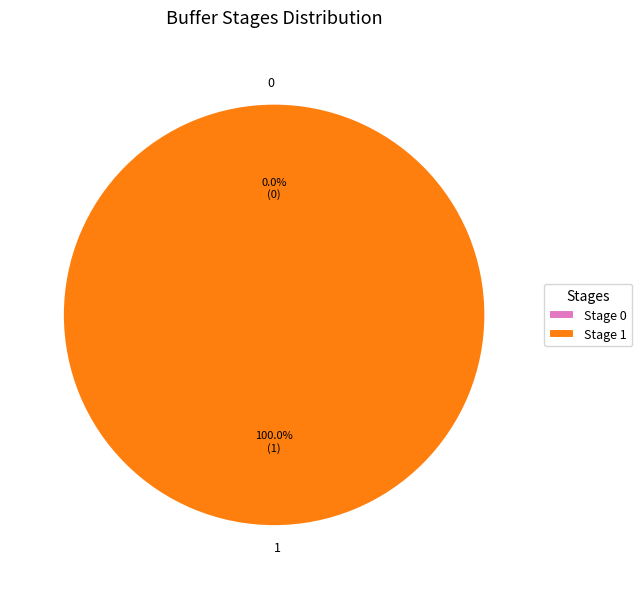

To the nearest percent, what is the difference between the largest and smallest slice percentages?

100%